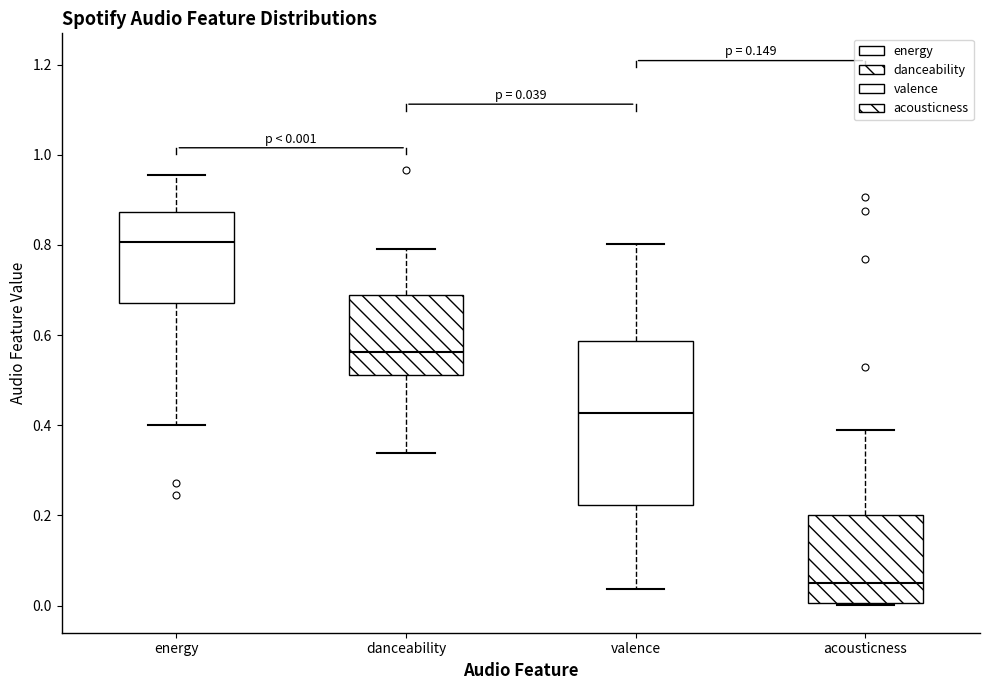

Which box is the tallest, from its lower edge to its upper edge?

valence